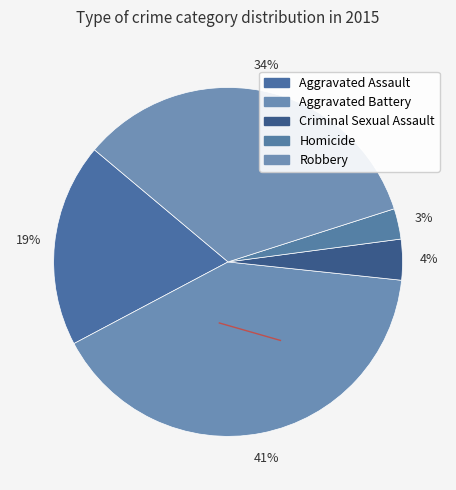

What is the change in value from Aggravated Assault to Homicide?

-17